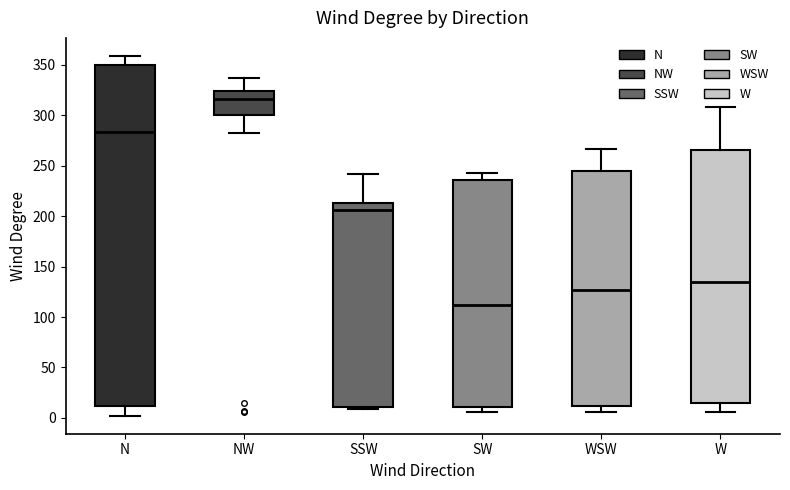

Where does the upper whisker of the box for W end on the y-axis? The values are not printed on the chart, so give them approximately, as read against the axis.

310